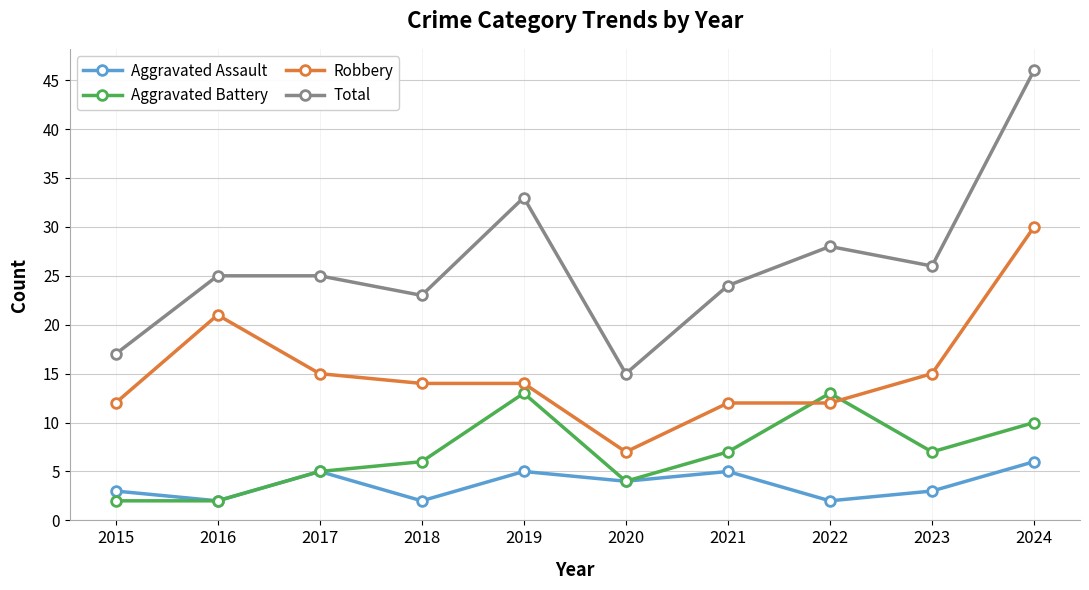

Is it true that Robbery equals 15 at 2023?

True